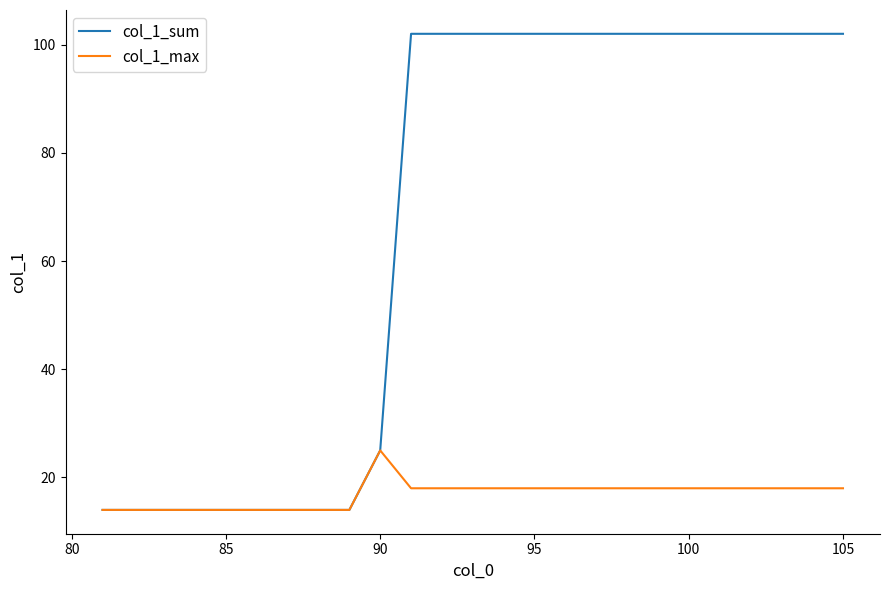

List the series in order of their overall mean, highest first.

col_1_sum, col_1_max